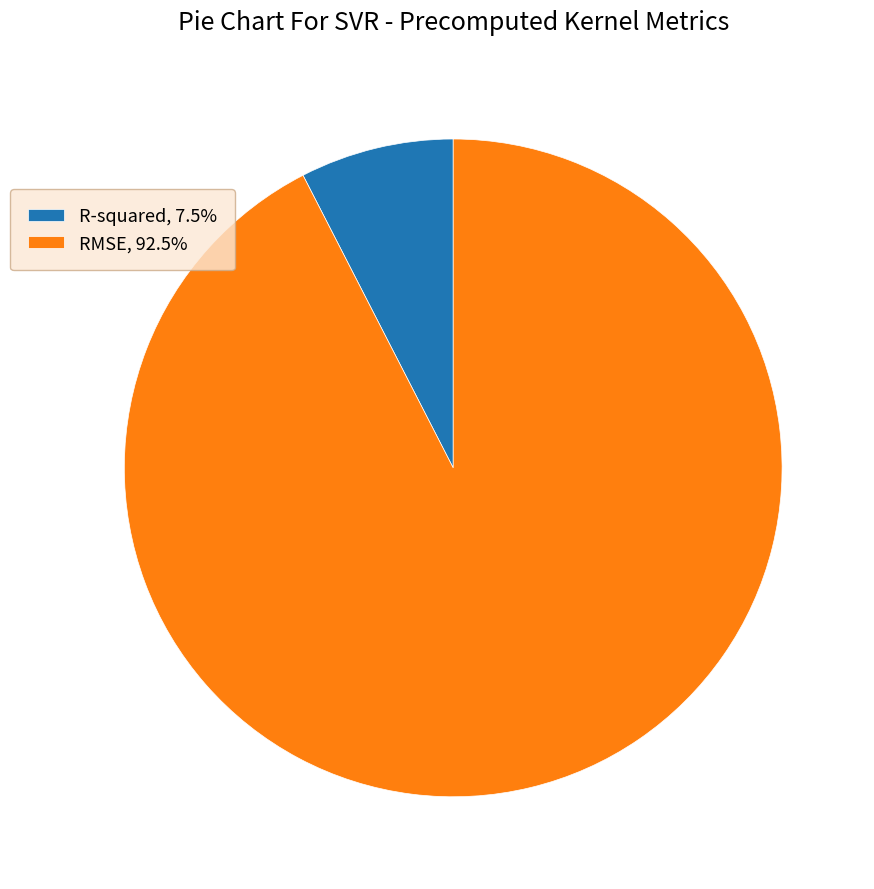

Combined, do RMSE, 92.5% and R-squared, 7.5% account for over 50%?

Yes